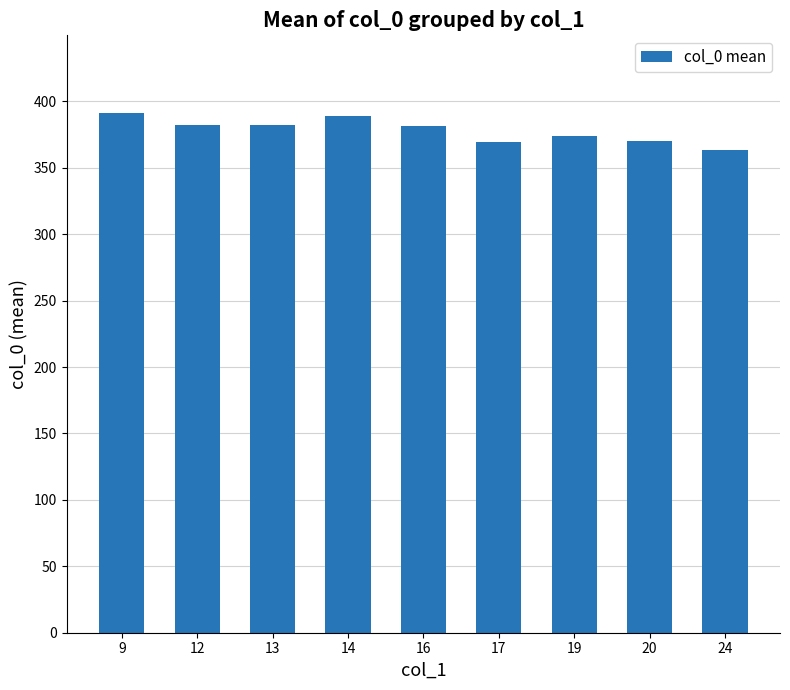

The chart shows a value of 363.0 at 24. True or false?

True